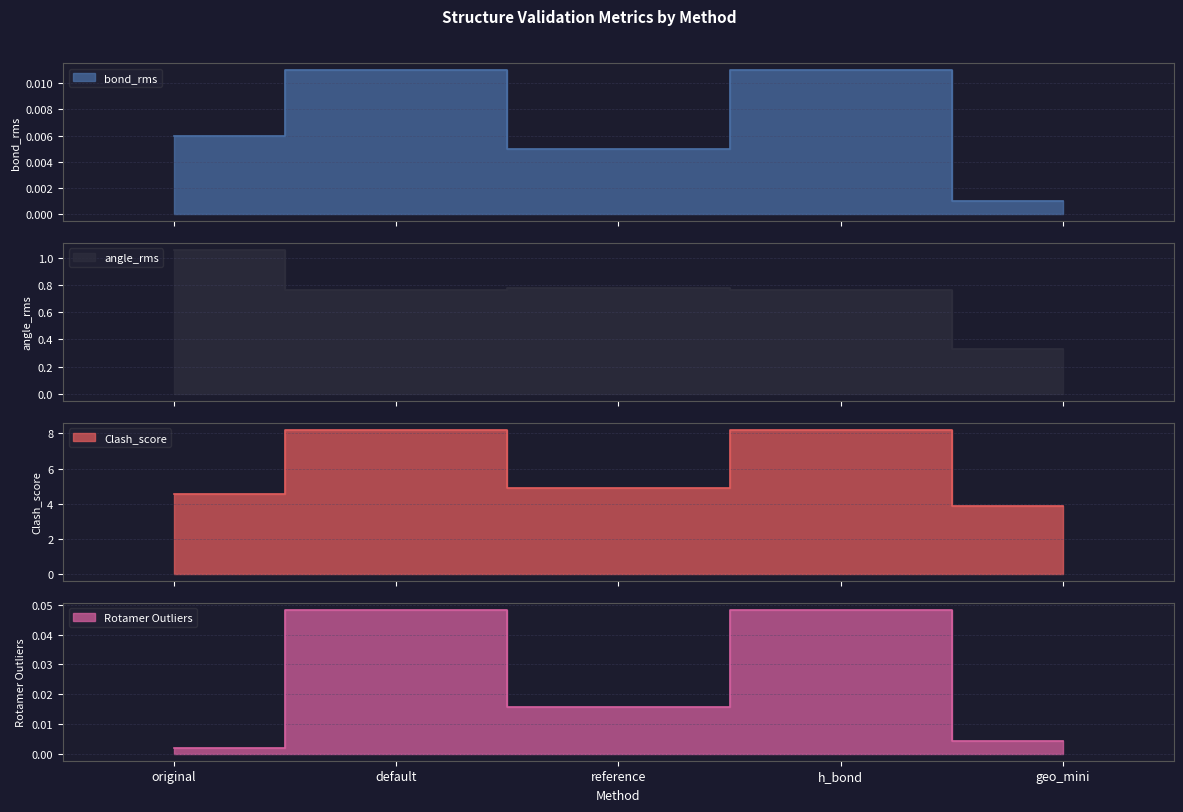

True or false: angle_rms and Rotamer Outliers intersect in this chart.

False